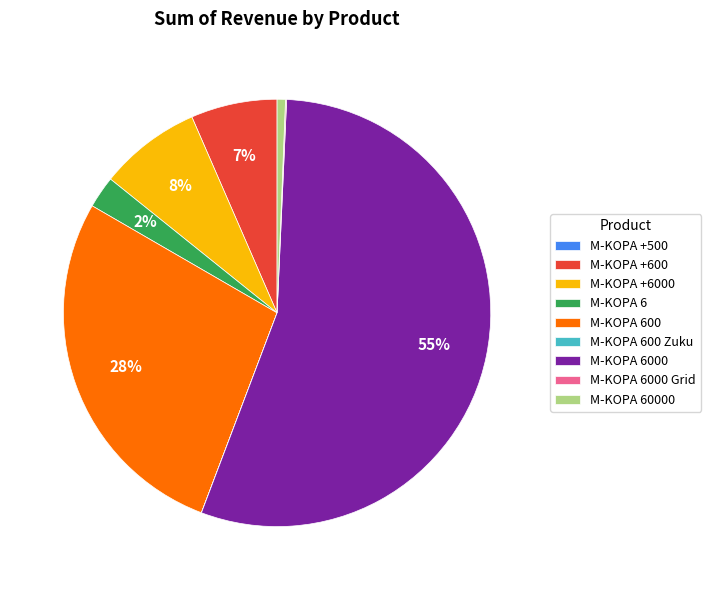

Do M-KOPA 600 and M-KOPA 6000 together represent more than half of the pie?

Yes